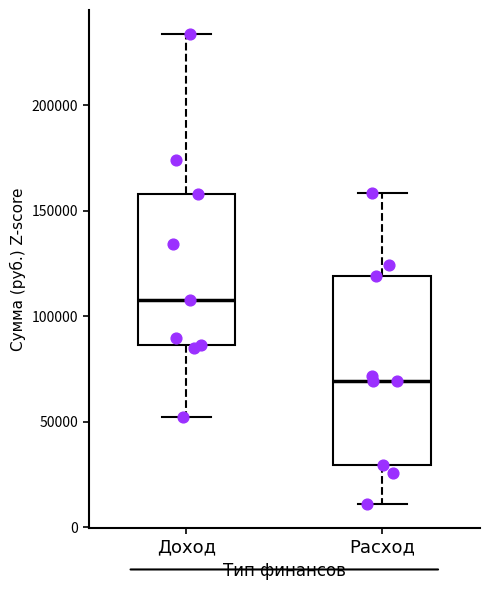

Reading left to right, read every box against the y-axis: the position of its median line, the range the box covers, and the ends of its whiskers. The values are not printed on the chart, so give them approximately, as read against the axis.

Доход: median 110000, box 85000 to 160000, whiskers 50000 to 235000
Расход: median 70000, box 30000 to 120000, whiskers 10000 to 160000